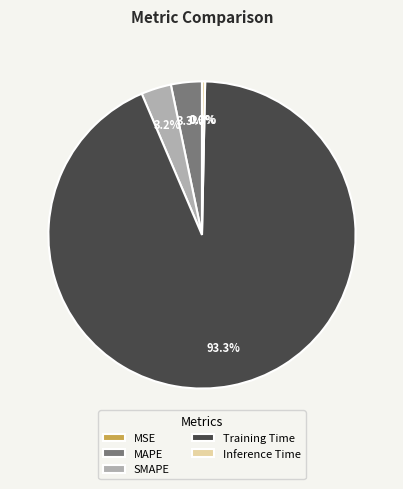

Is the sum of SMAPE and MAPE greater than half?

No